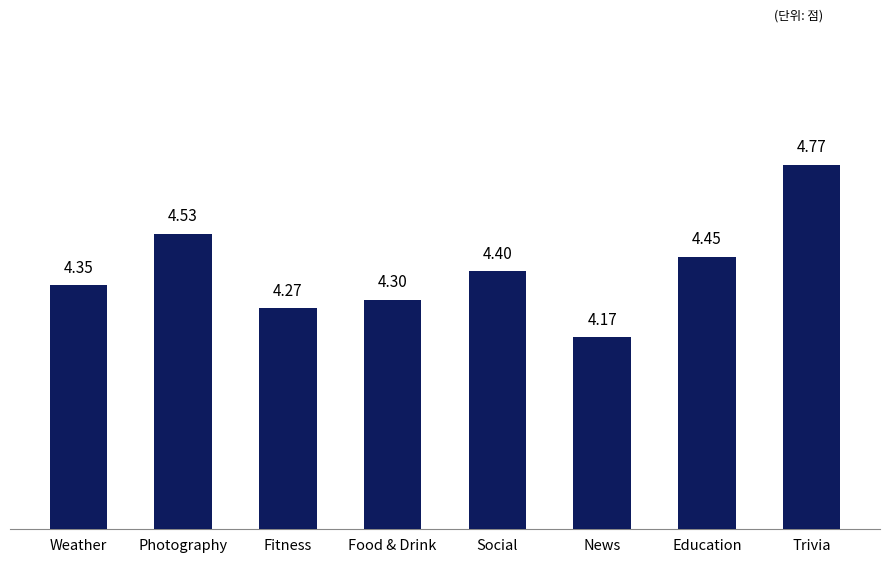

Rank the categories by value from lowest to highest.

News, Fitness, Food & Drink, Weather, Social, Education, Photography, Trivia